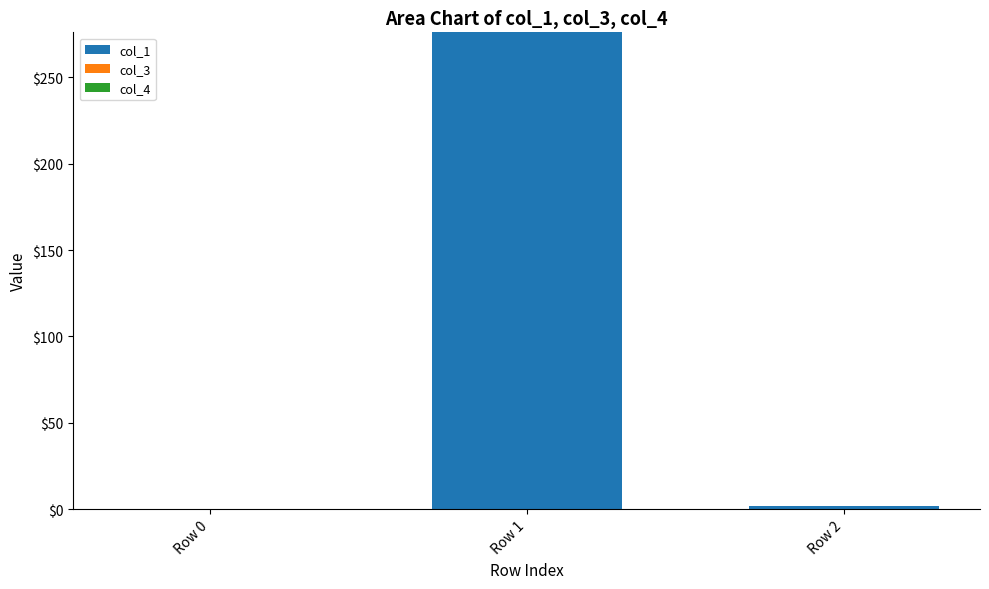

Reading left to right, list all the values displayed in this chart.

Row 0=0.0	Row 1=276.2	Row 2=2.0